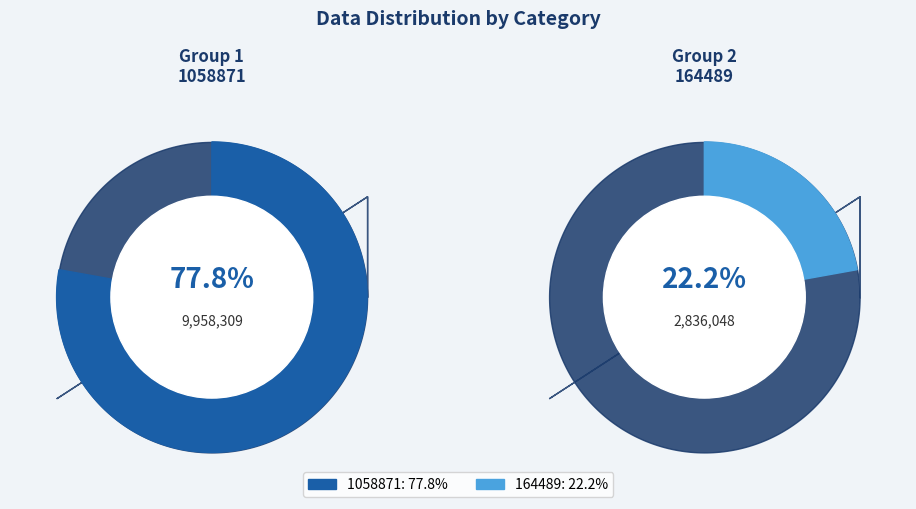

Count the number of slices in the pie.

2